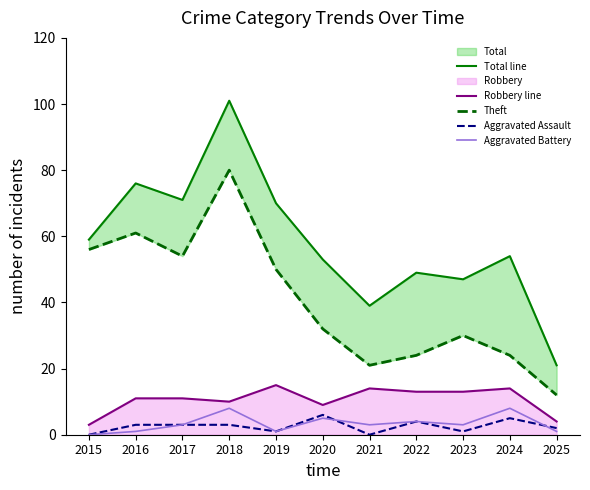

List the labels in order of Robbery line value, smallest first.

2015, 2025, 2020, 2018, 2016, 2017, 2022, 2023, 2021, 2024, 2019